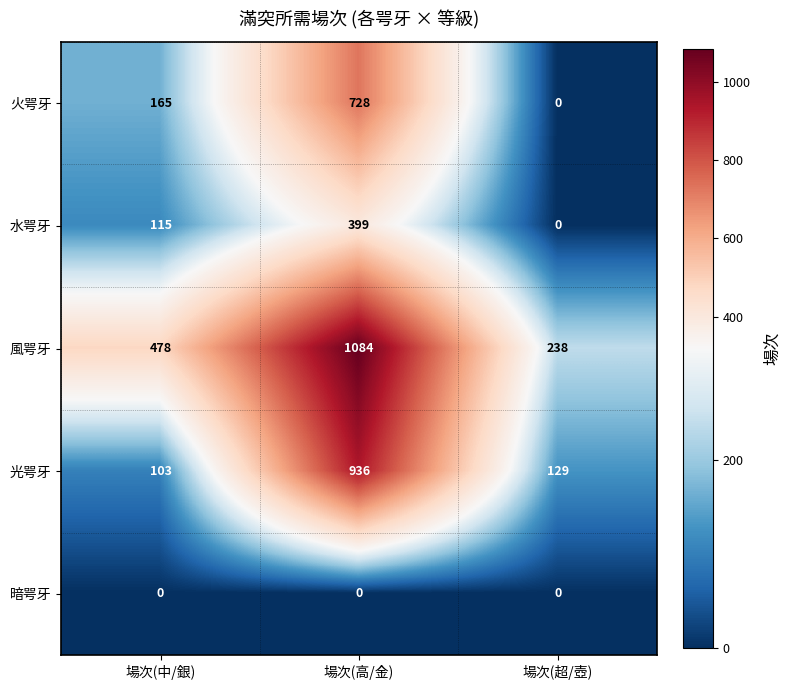

Count the 風咢牙 values in the range 238 to 1084.

3